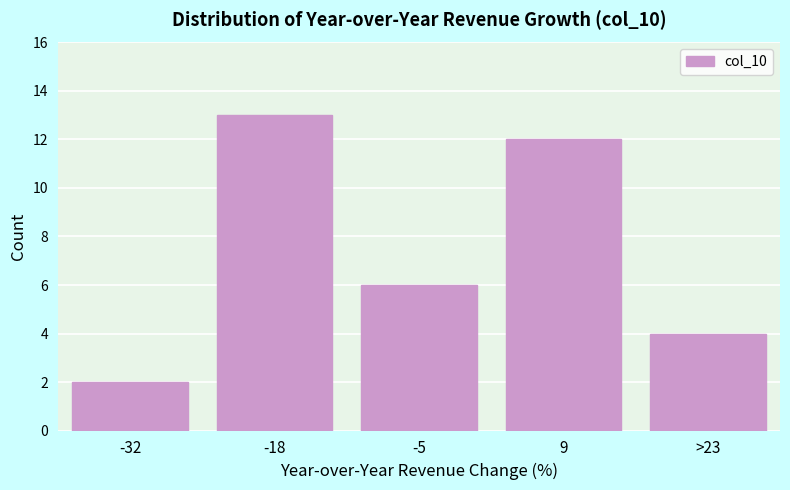

Reading left to right, list all the values displayed in this chart.

-32=2	-18=13	-5=6	9=12	>23=4